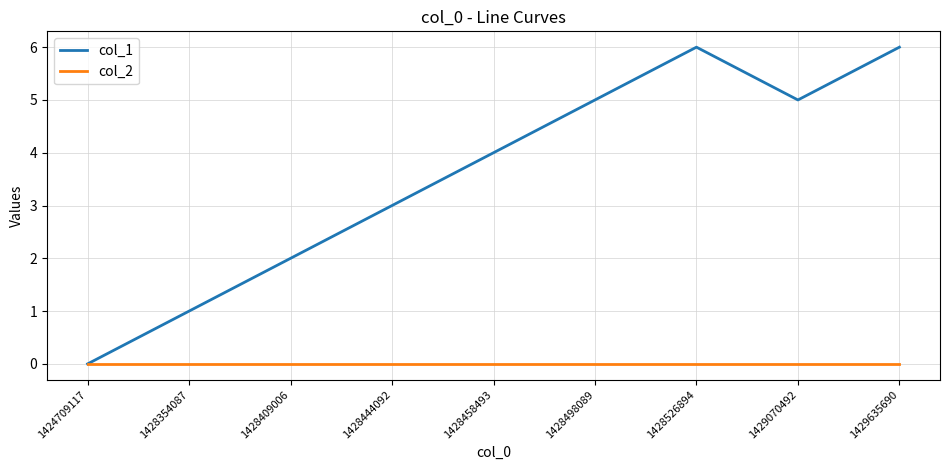

What is the sum of the col_1 values at 1428458493 and 1428526894?

10